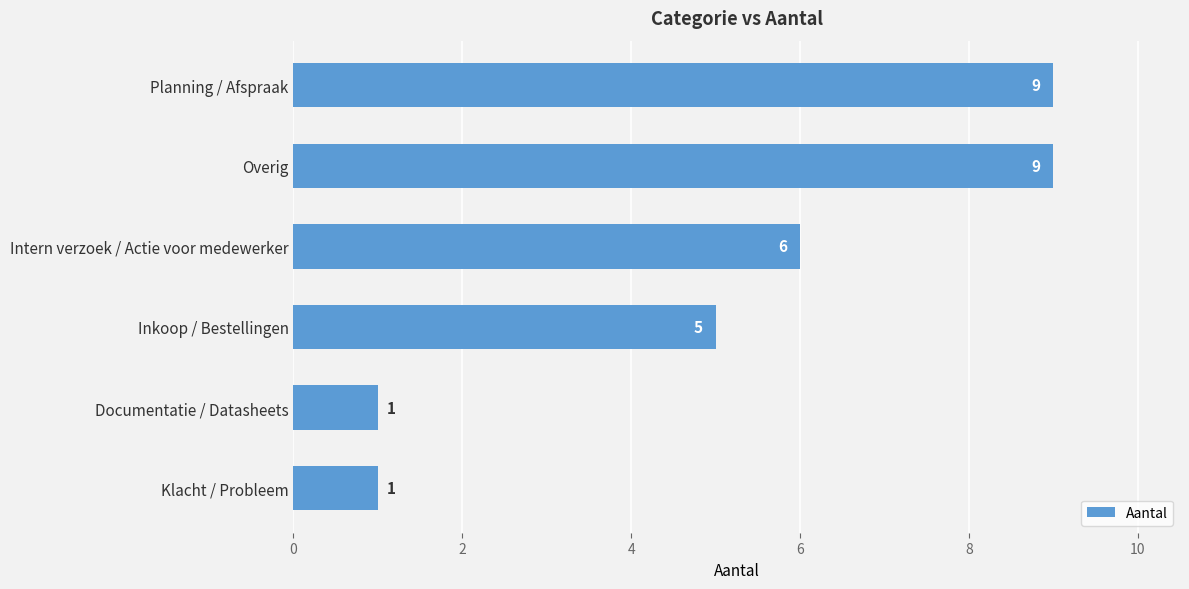

How many data points are less than 6?

3